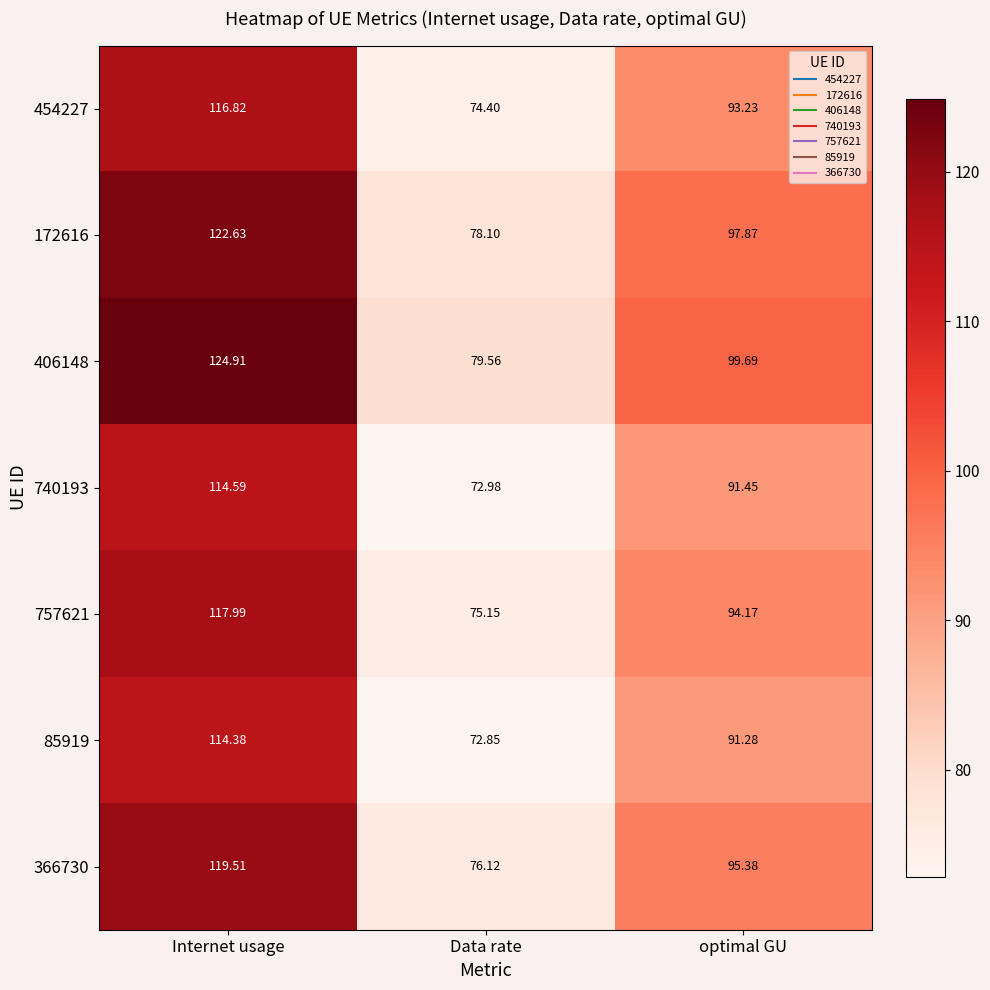

At which category does the chart reach its peak across all series?

Internet usage